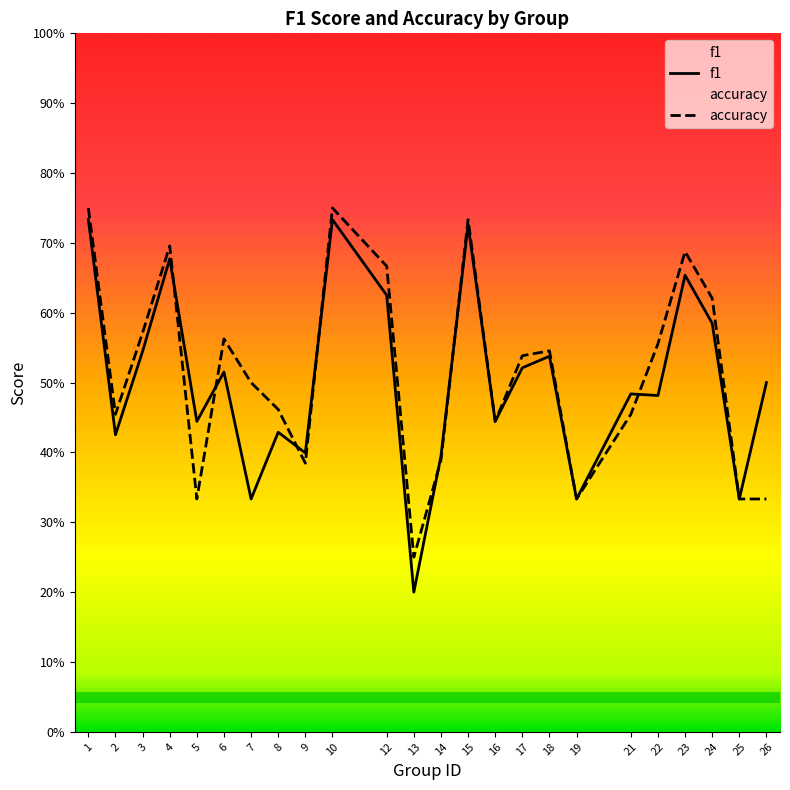

What value does the f1 series have at 21?

0.5